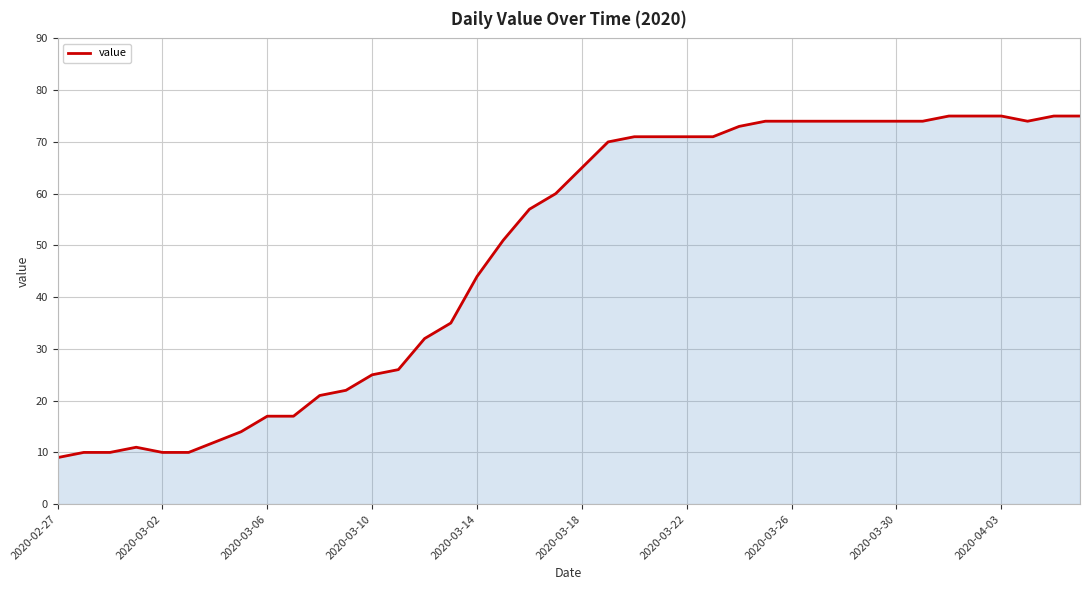

Does the chart display data point markers on the line(s)?

No